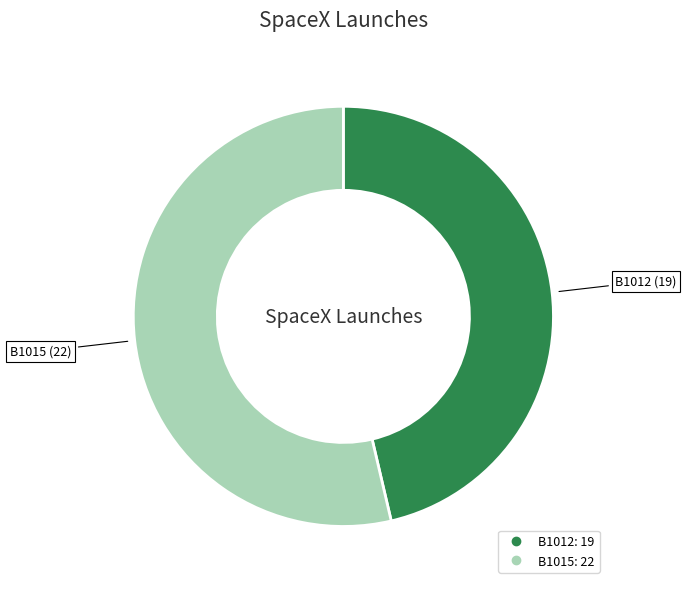

Which category accounts for the majority?

B1015